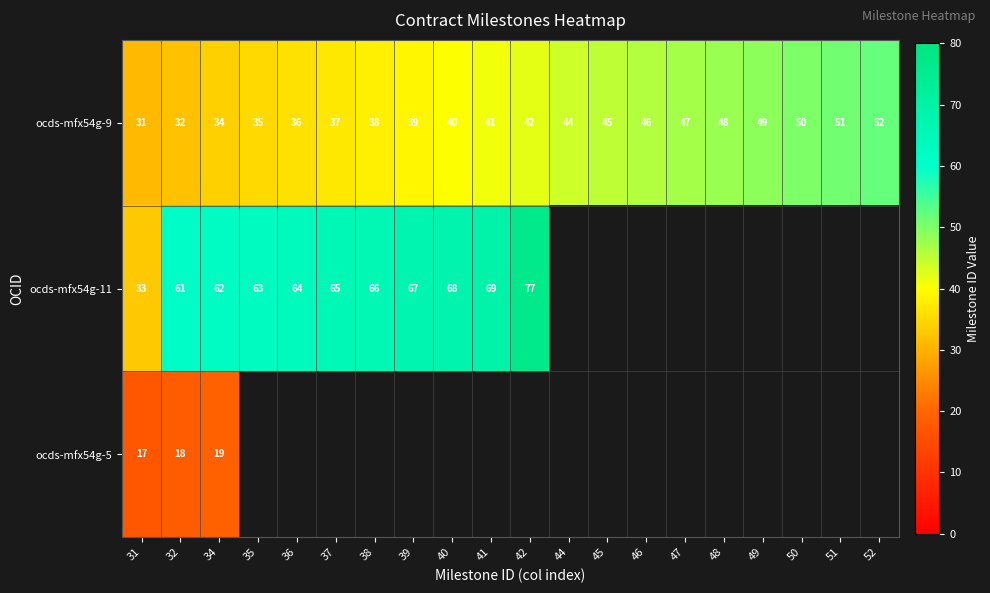

What is the maximum value shown in the chart?

77.0